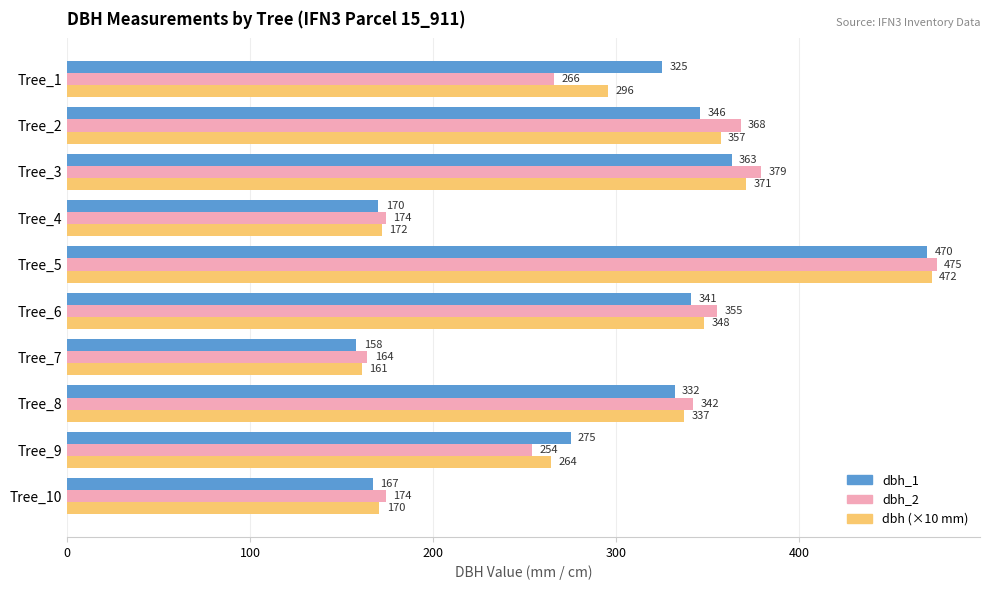

List the series in order of their overall mean, highest first.

dbh_2, dbh (×10 mm), dbh_1